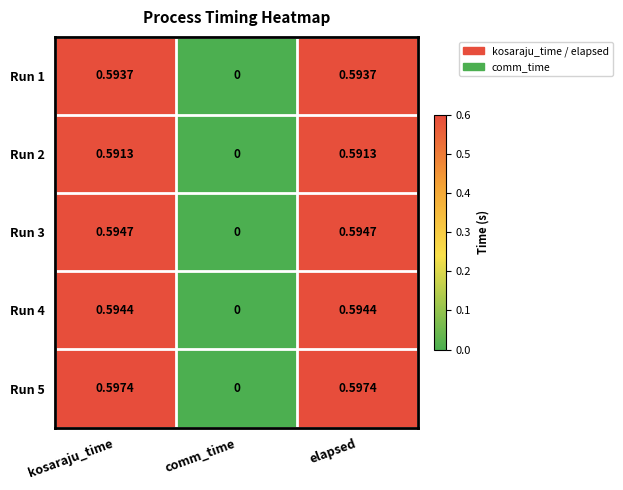

Which category has the lowest value in the Run 1 series?

comm_time